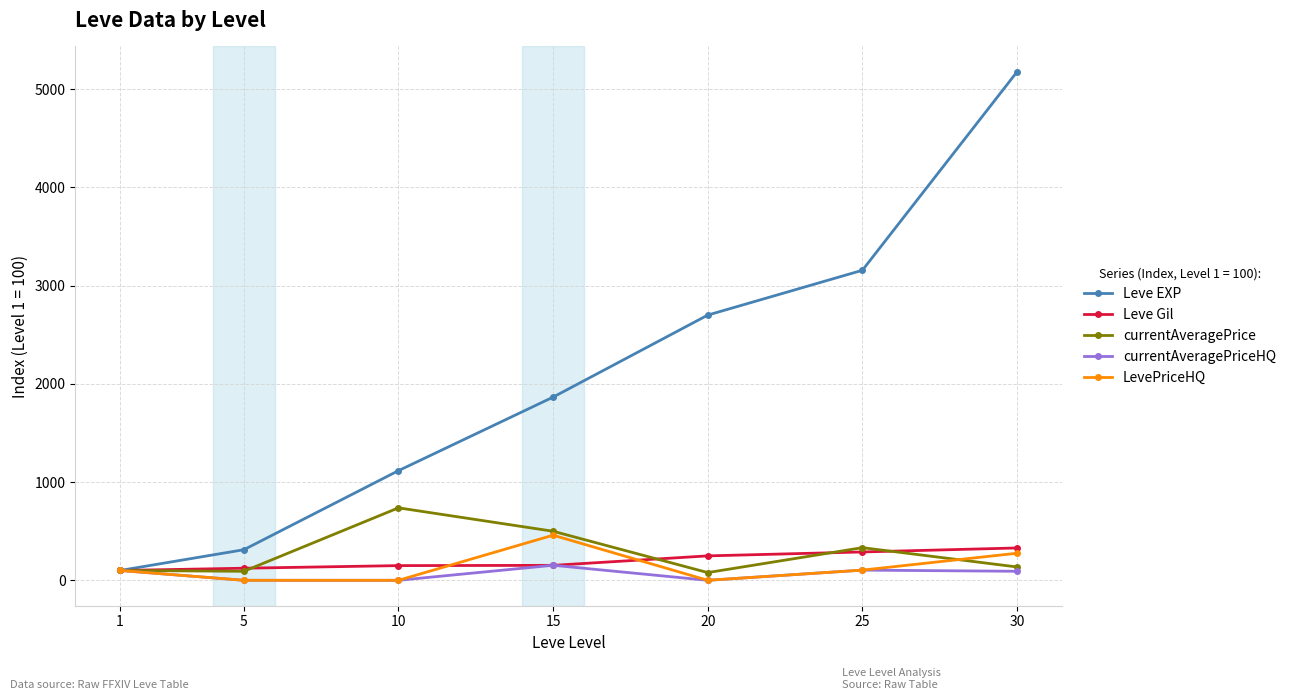

The value of Leve EXP at 10 is 1116.2. True or false?

True